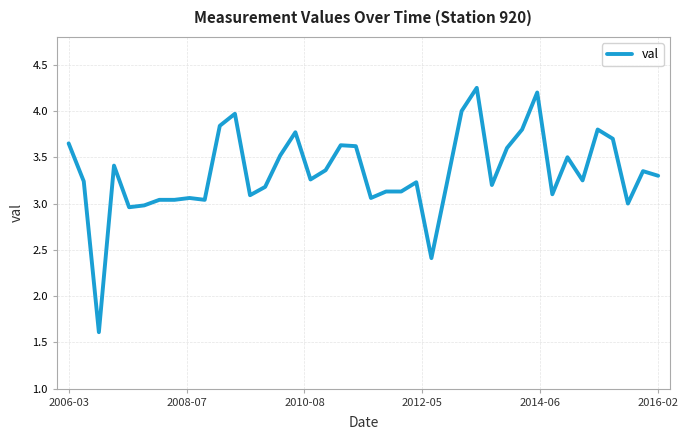

What is the difference between the maximum and minimum values?

2.6